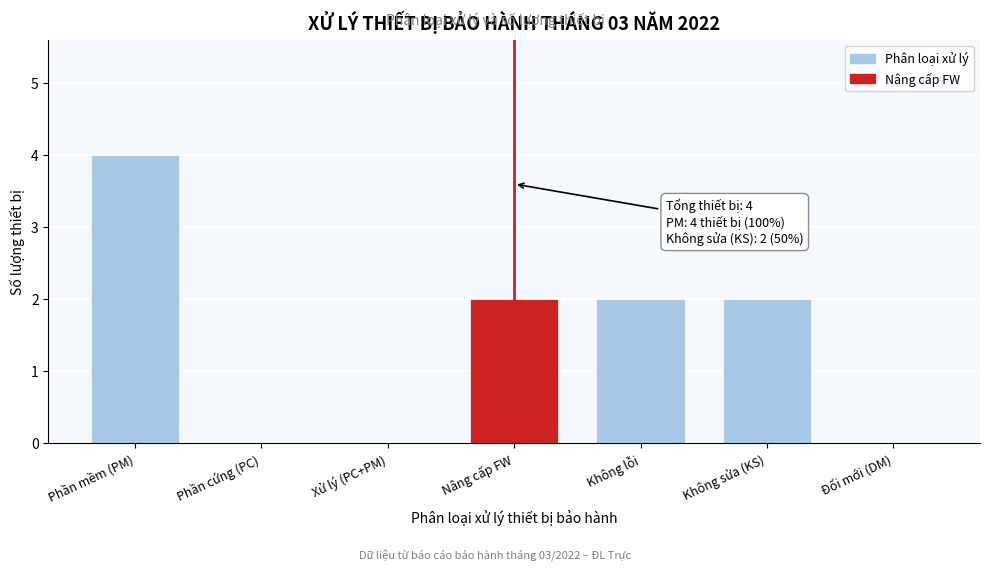

Reading left to right, transcribe all the data shown in this chart.

Phần mềm (PM)=4	Phần cứng (PC)=0	Xử lý (PC+PM)=0	Nâng cấp FW=2	Không lỗi=2	Không sửa (KS)=2	Đổi mới (DM)=0